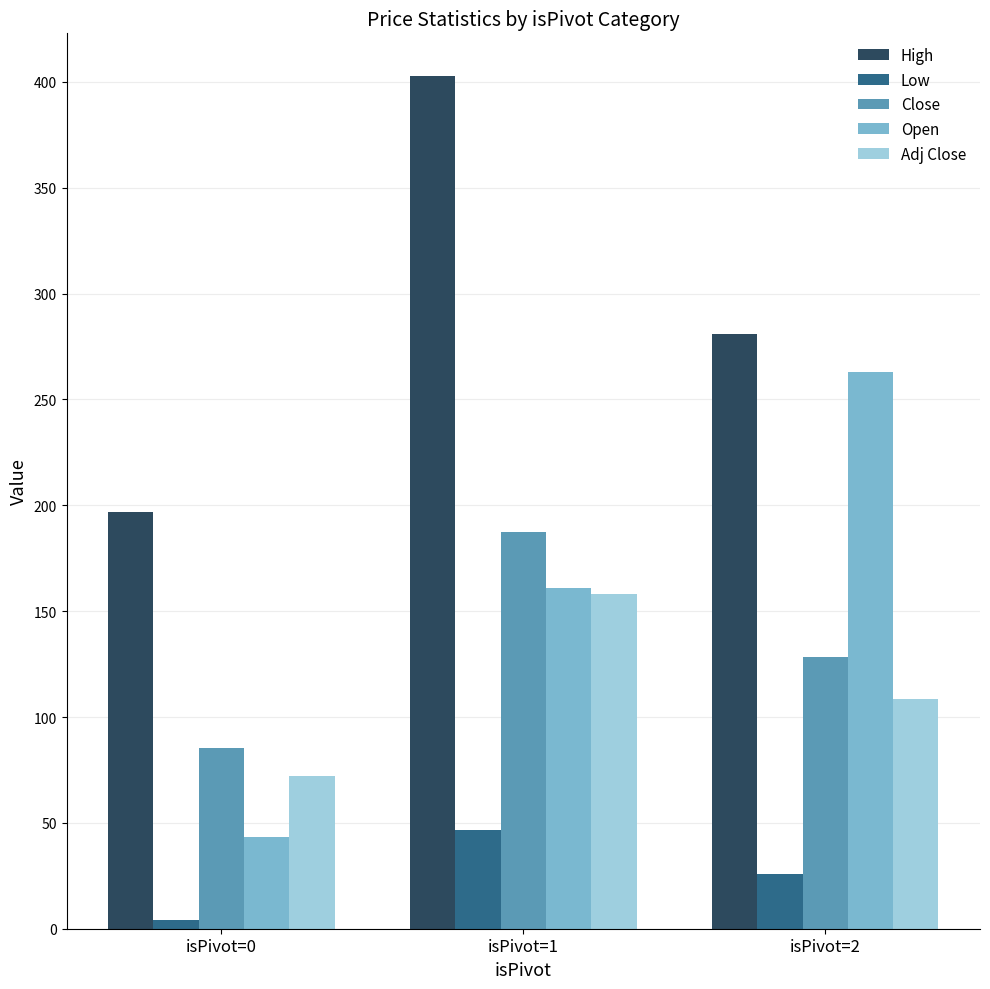

What is the sum of all Low values?

76.6